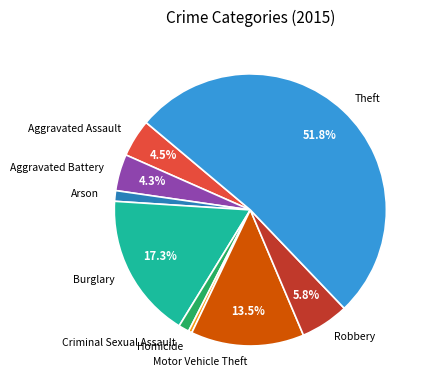

What is the smallest slice in the pie chart?

Homicide